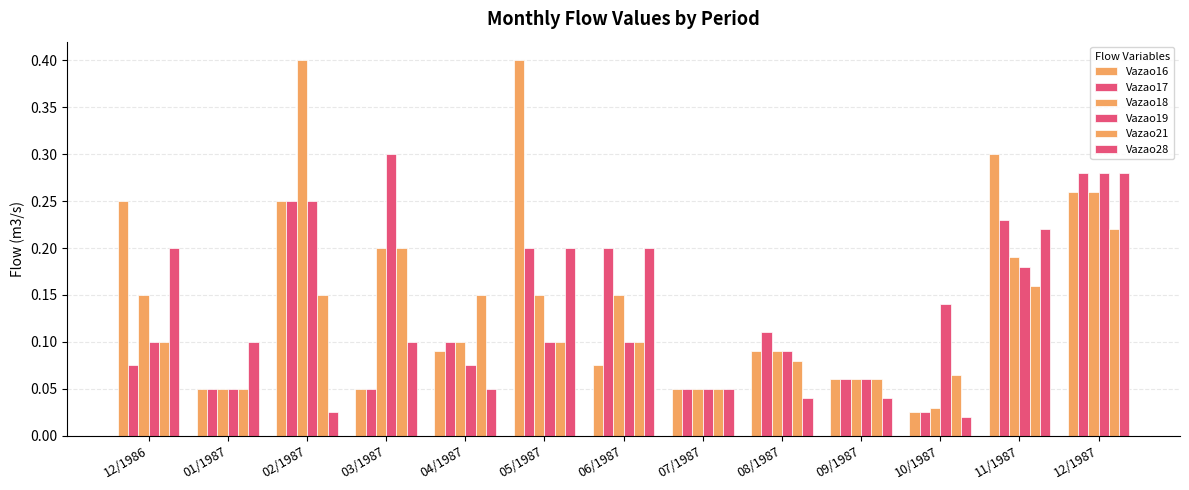

How many groups of bars are there?

13